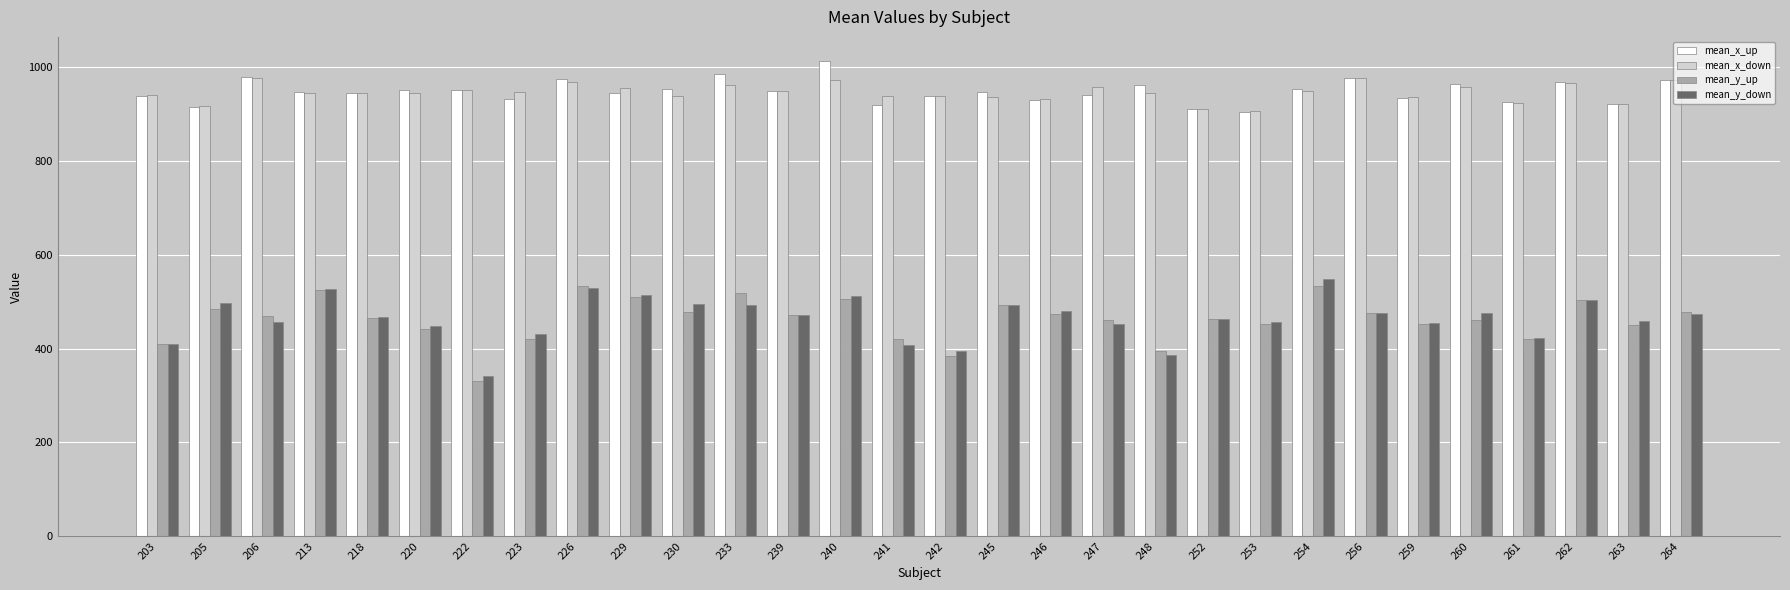

What is the sum of all mean_y_down values?

13946.7